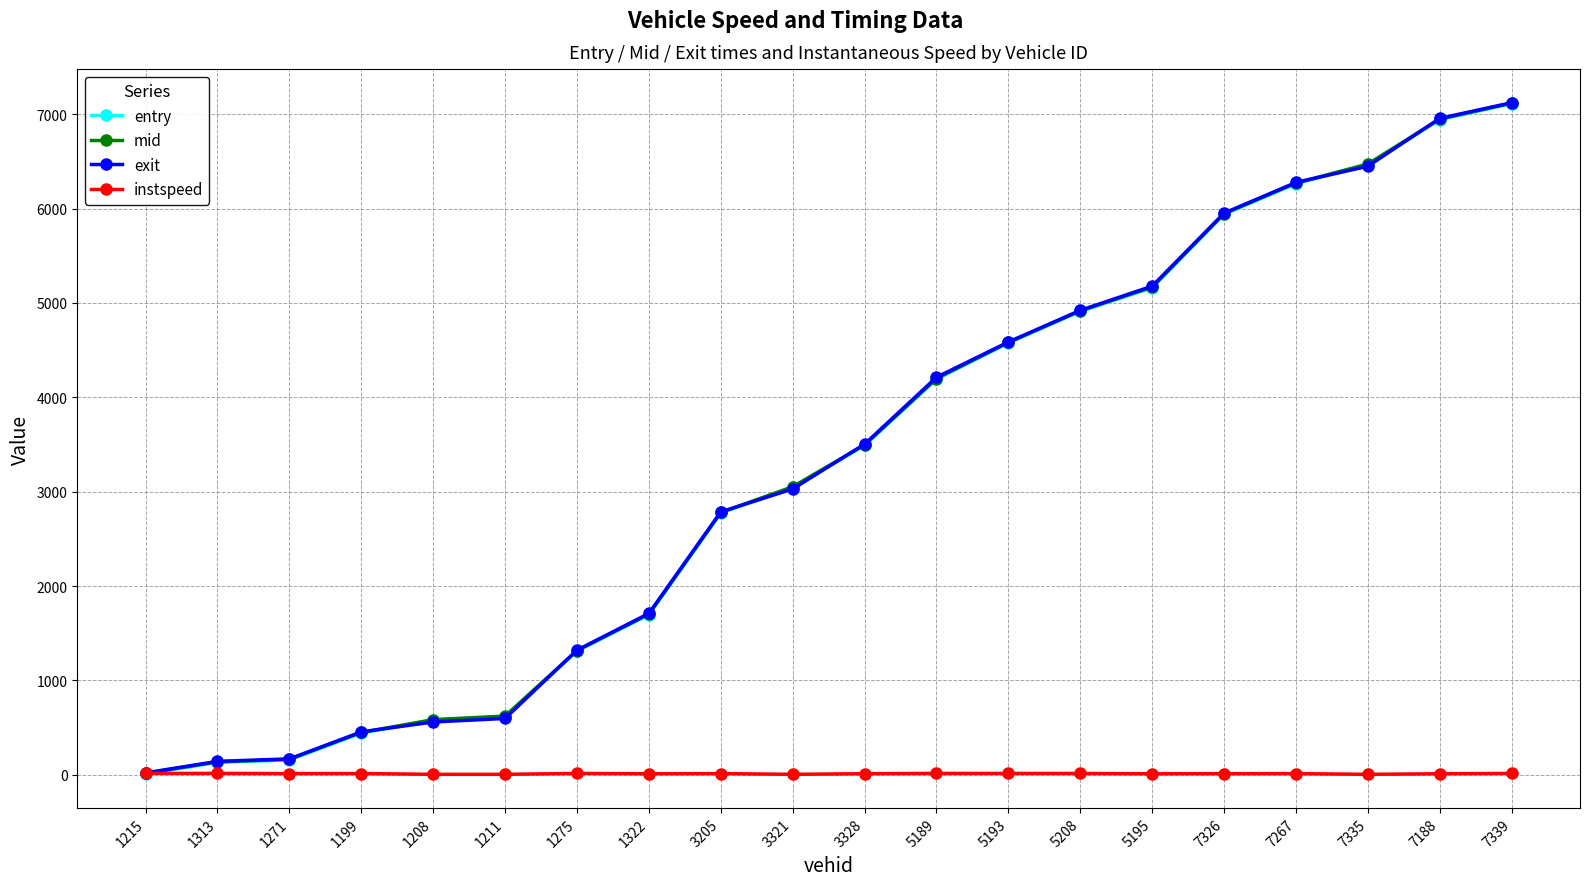

What is the lowest value of the entry series?

10.0